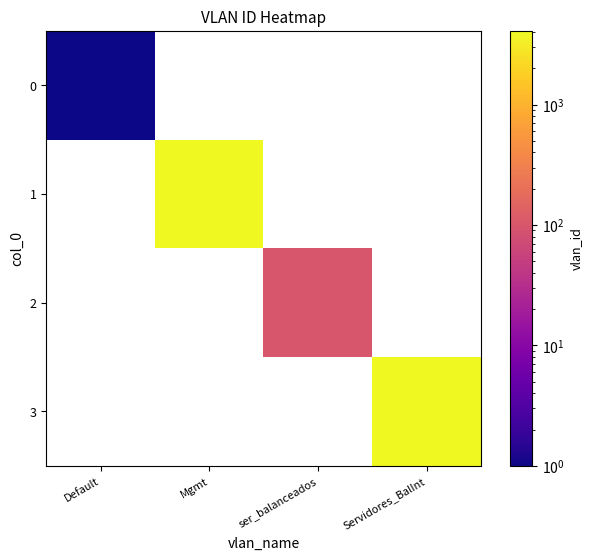

Is the value of 0 at Default greater than the value of 1 at Mgmt?

No